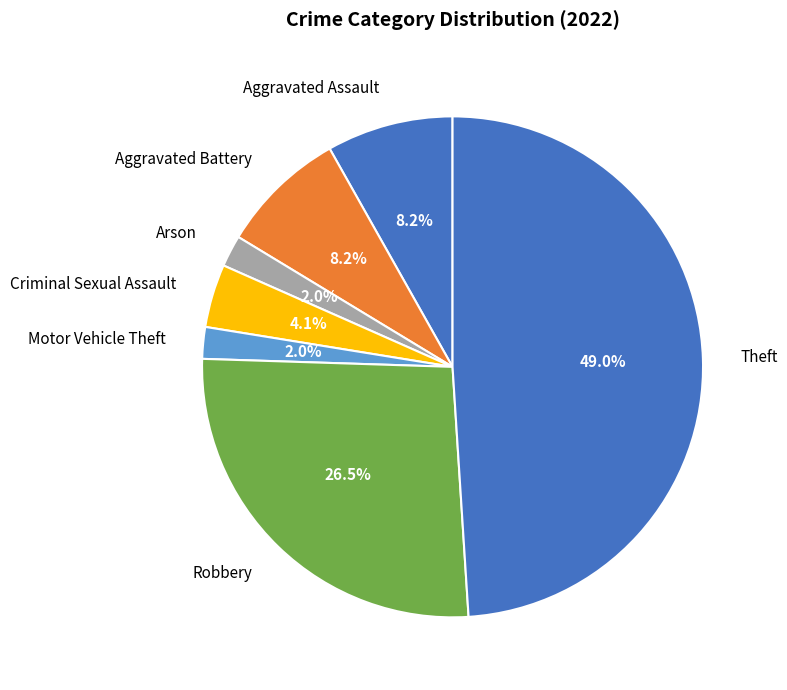

To the nearest percent, what portion does Aggravated Battery represent?

8%